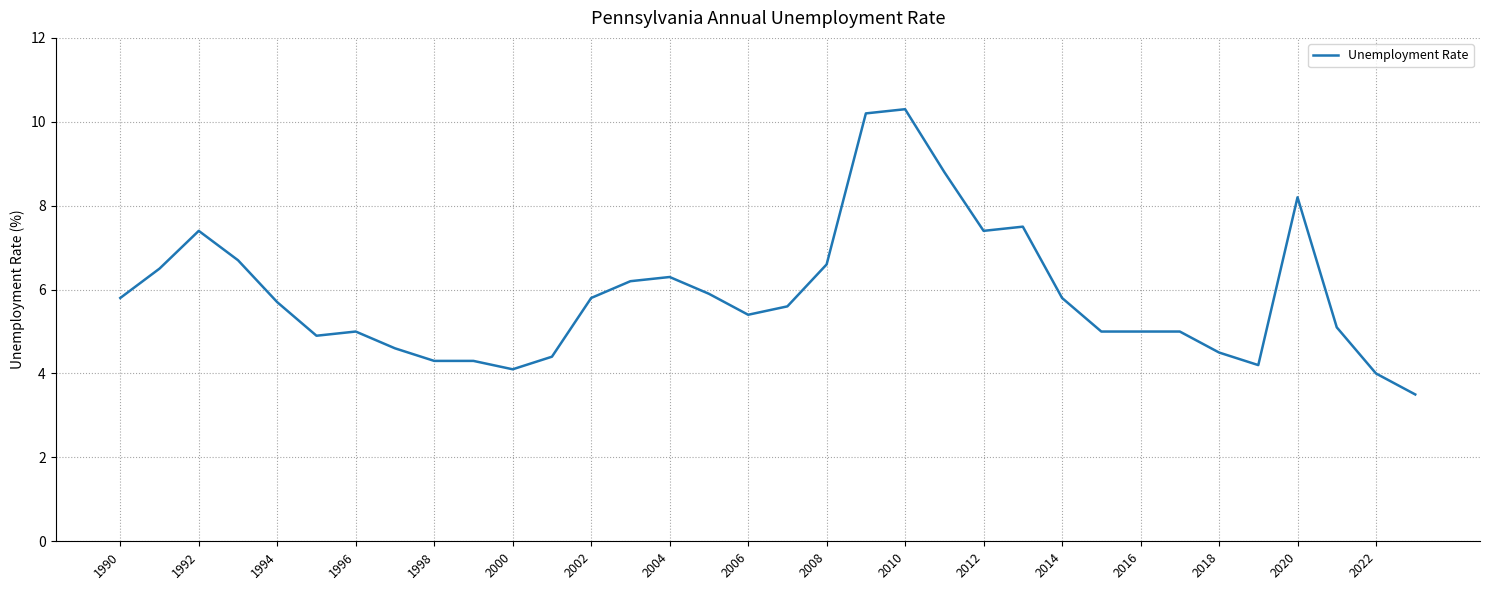

What is the sum of all values?

200.0